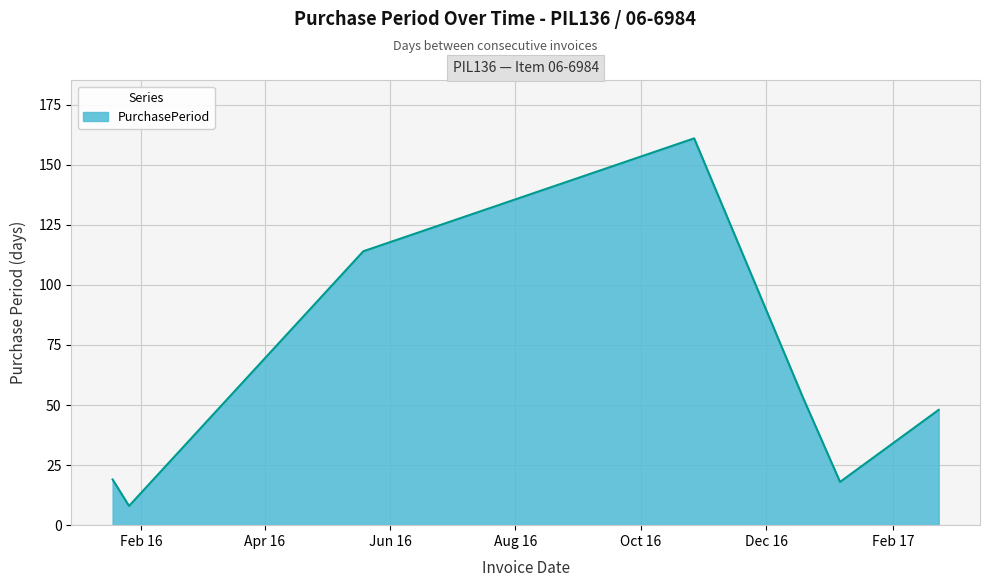

What is the smallest value displayed?

8